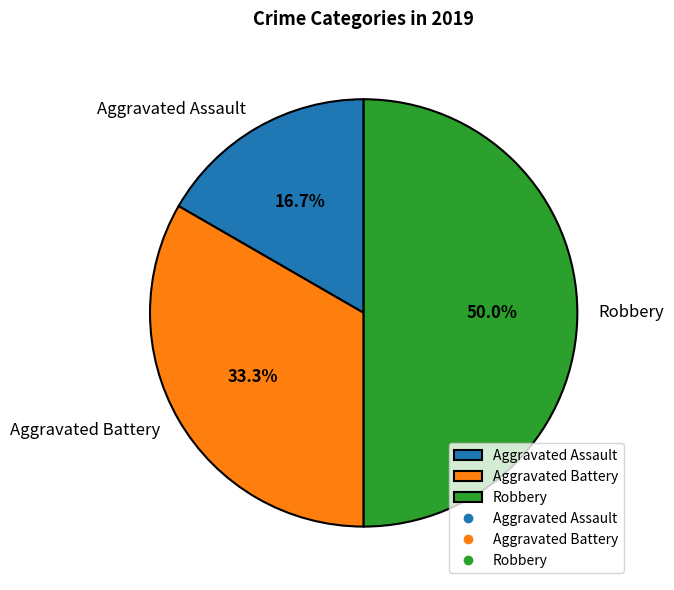

What percentage is the Aggravated Battery slice, to the nearest percent?

33%